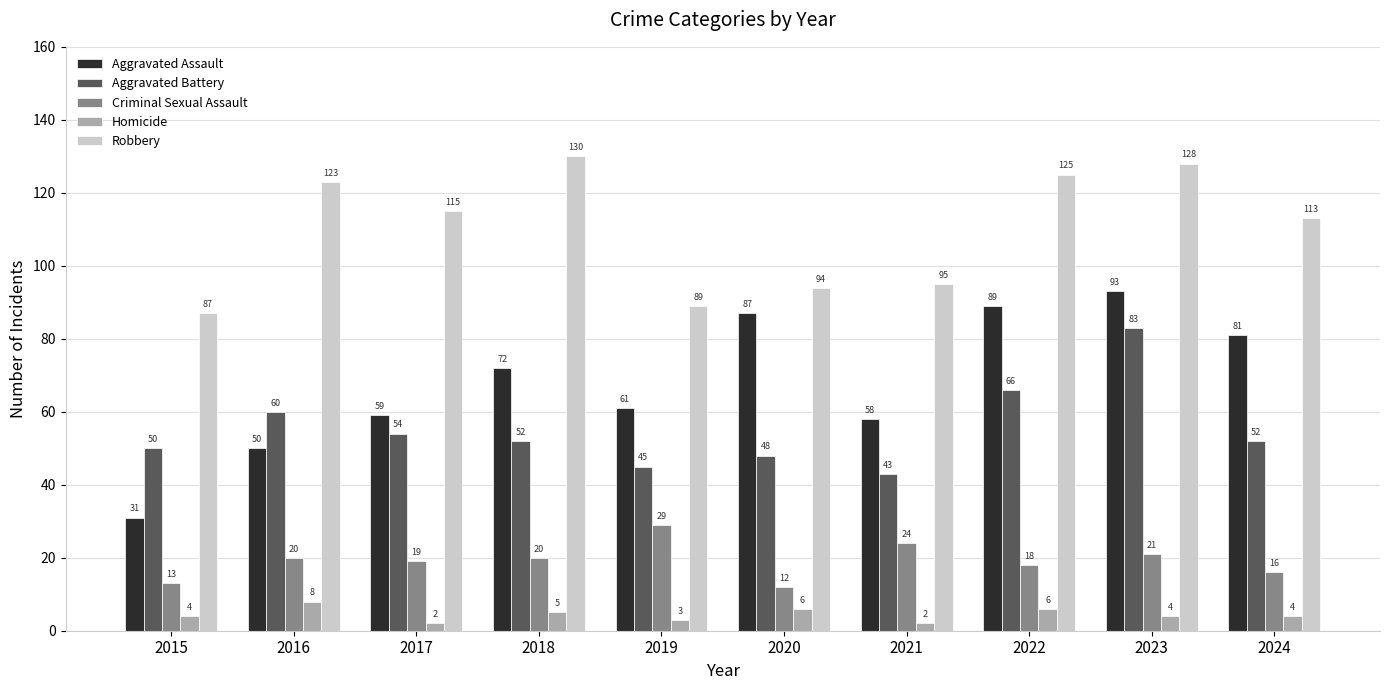

What is the value of the Criminal Sexual Assault bar at the 2nd from the left?

20